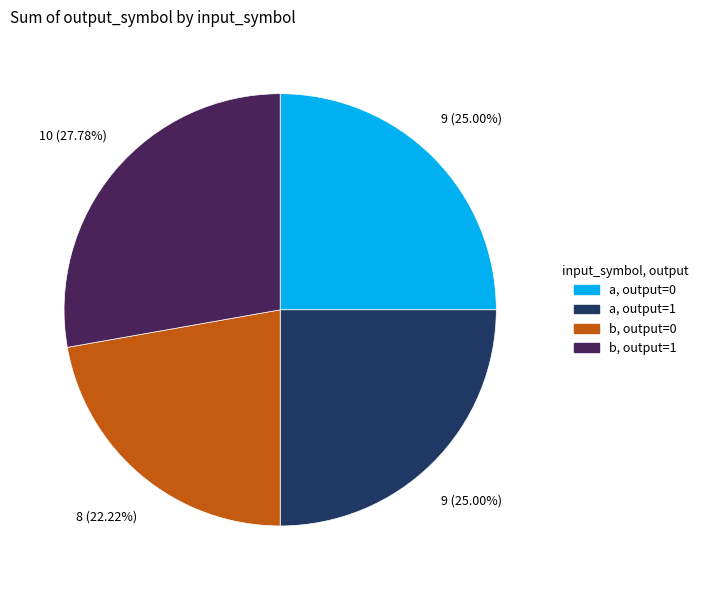

Does any single category account for the majority?

No